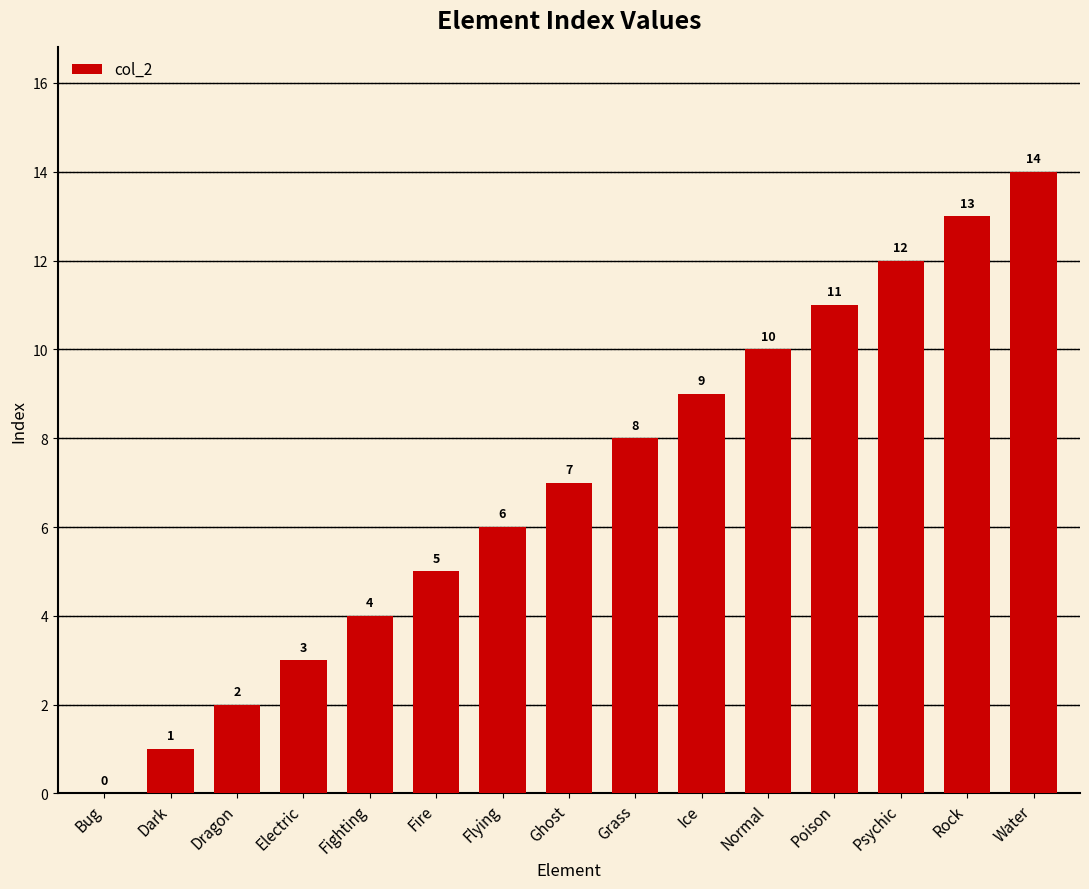

What is the greatest value displayed?

14